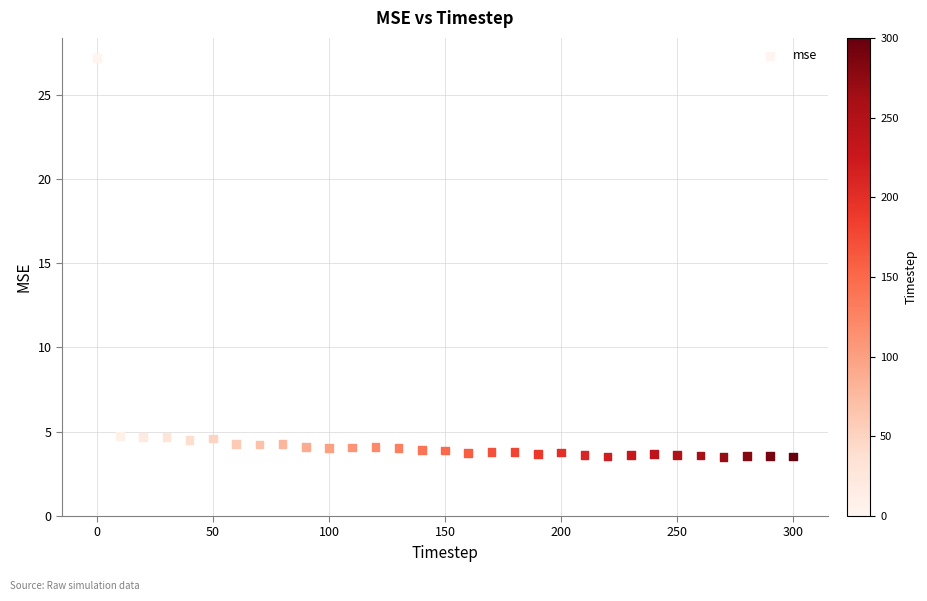

What is the range of Y values (max minus min)?

23.7